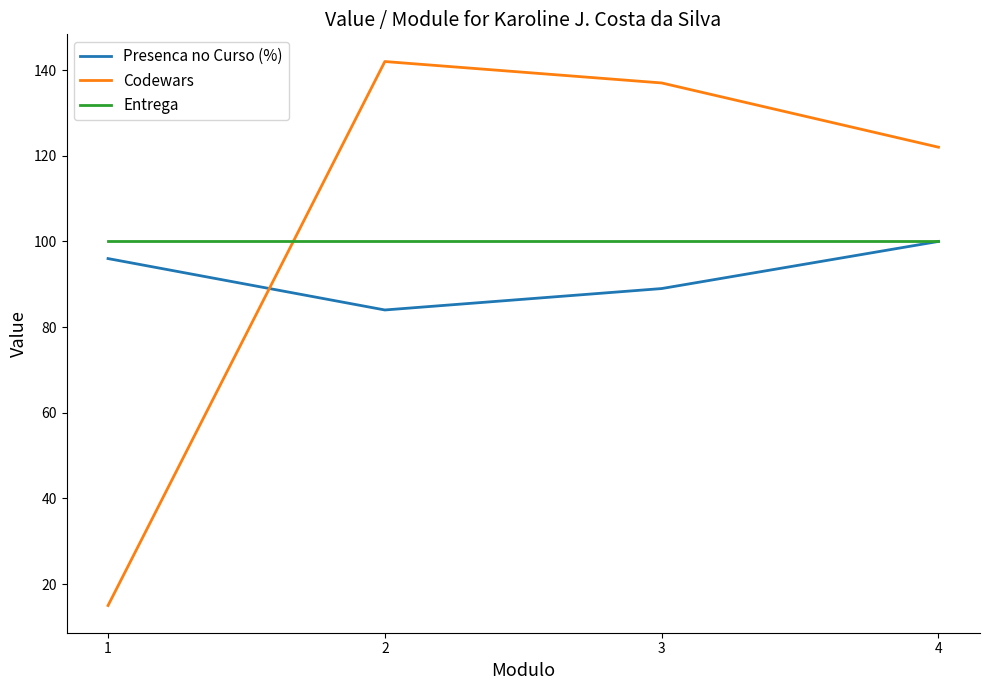

Which label corresponds to the largest value in the chart?

2